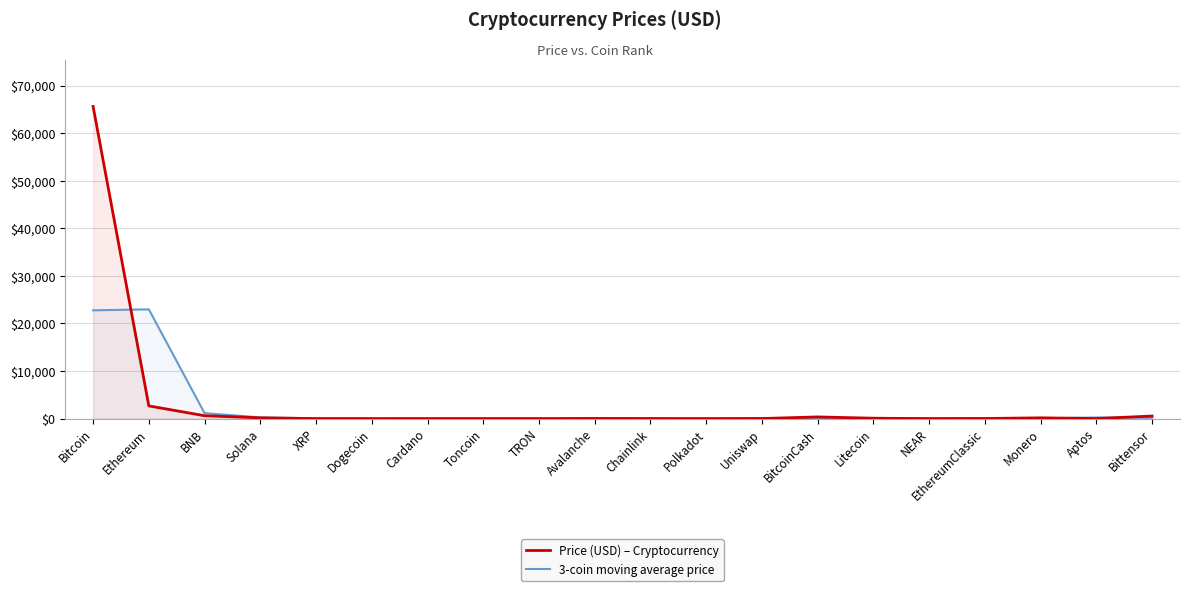

Reading left to right, extract all data points from this chart.

Price (USD) – Cryptocurrency: 65640.7	2670.0	601.6	156.9	0.6	0.1	0.4	5.8	0.2	29.4	12.8	4.8	7.7	351.5	69.8	5.5	20.4	158.5	8.1	533.4
3-coin moving average price: 22770.2	22970.8	1142.8	253.0	52.6	0.4	2.1	2.1	11.8	14.1	15.7	8.4	121.3	143.0	142.3	31.9	61.5	62.4	233.3	180.5